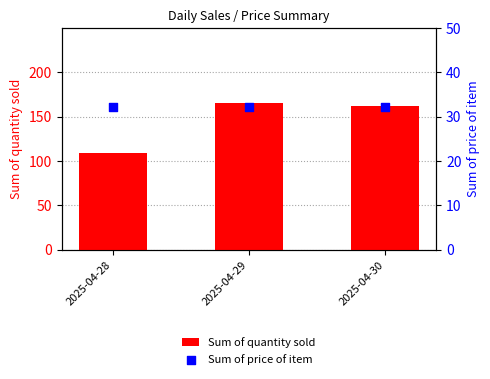

Which series has the largest Y range (max minus min)?

Sum of quantity sold